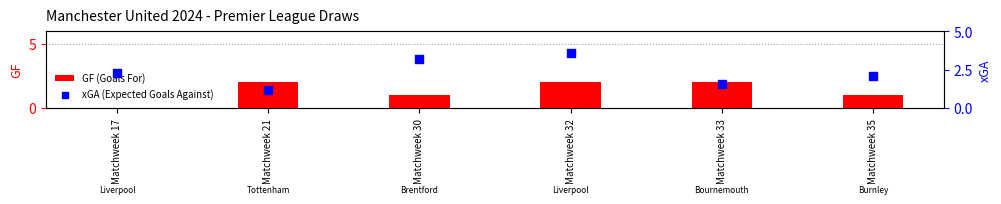

Which series has the widest spread of Y values?

xGA (Expected Goals Against)